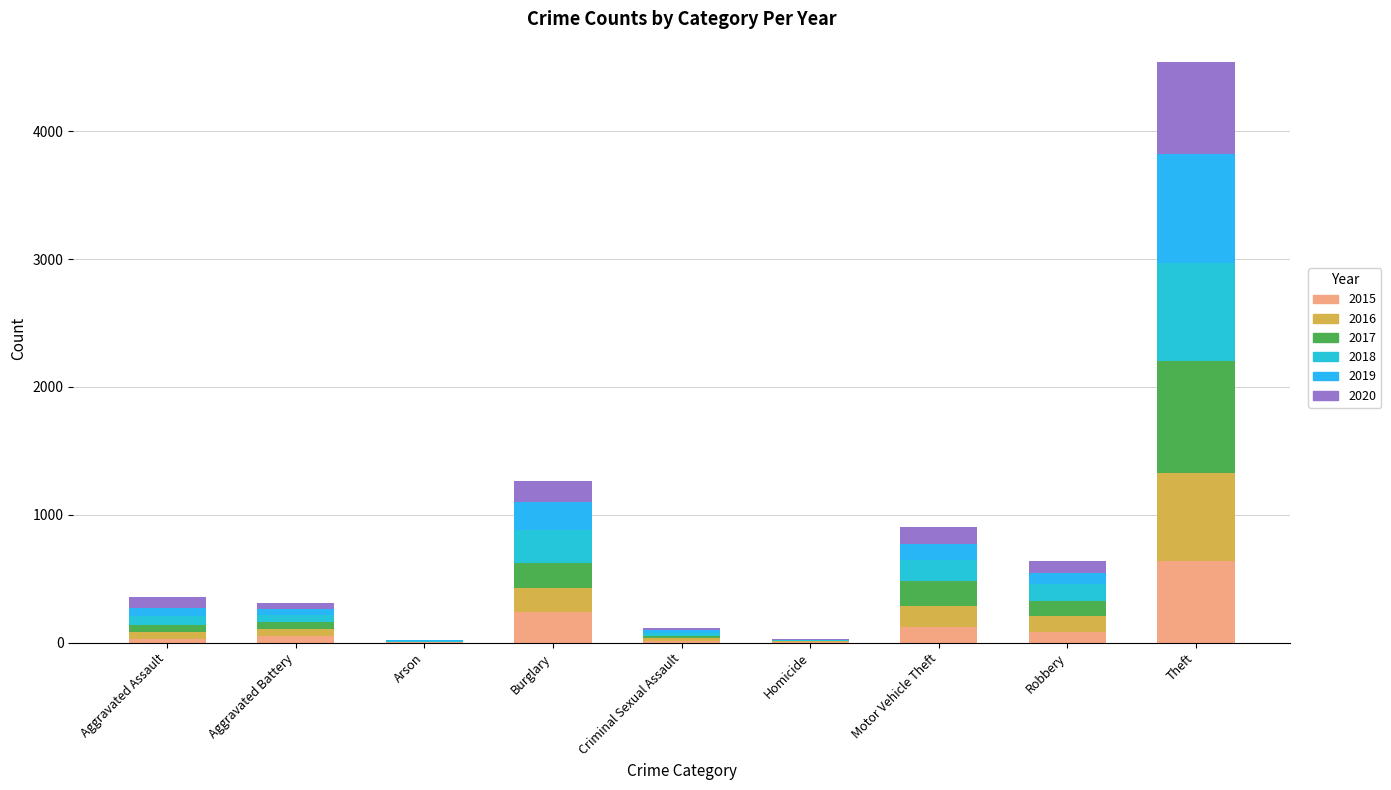

Is it true that 2019 equals 69 at Motor Vehicle Theft?

False